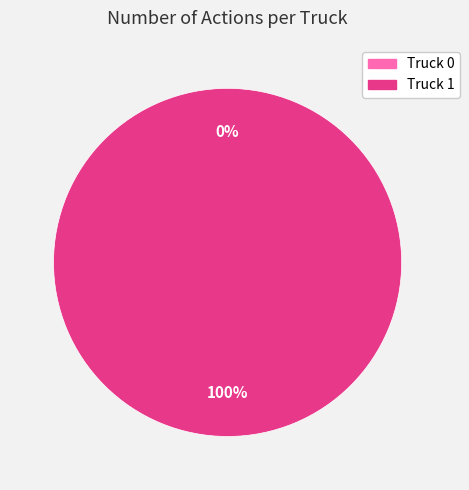

Which slice is the smallest?

Truck 0